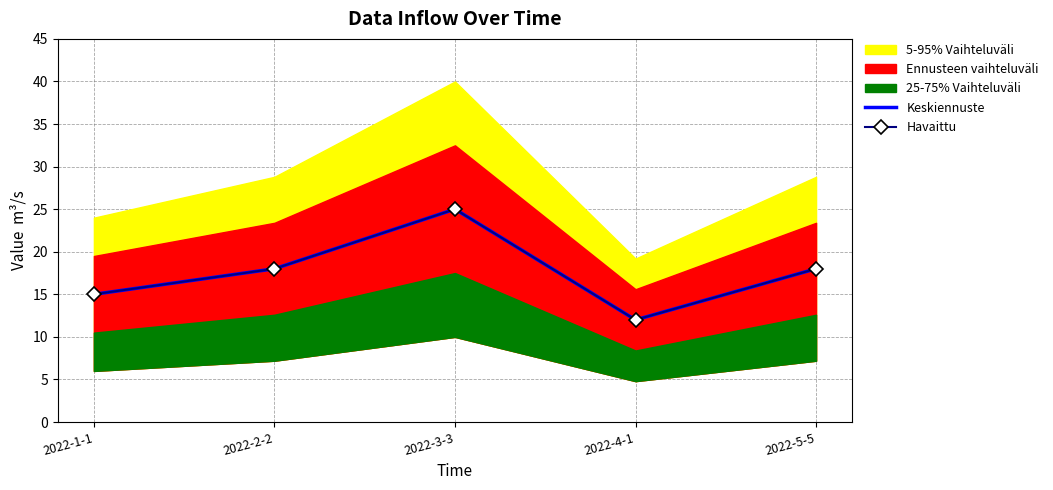

Count the number of categories in the chart.

5